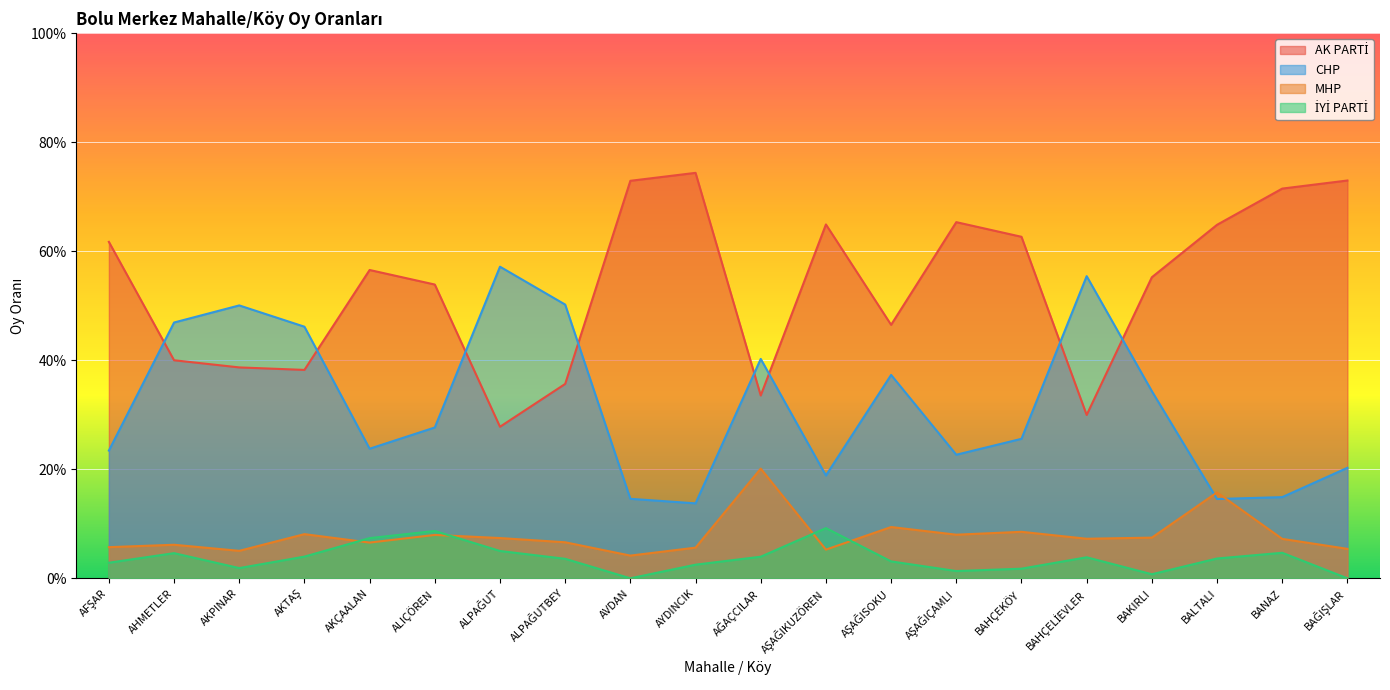

True or false: AK PARTİ and MHP cross at least once.

False